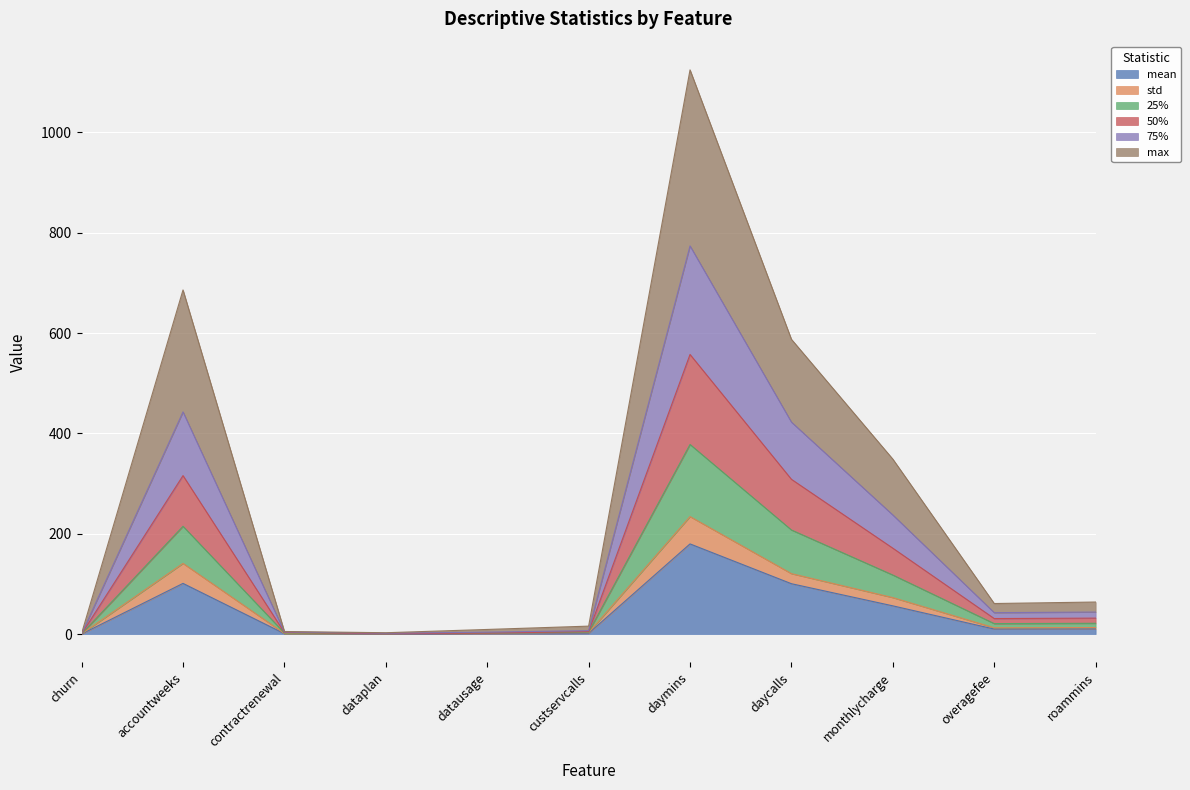

At which category is the sum across all series the highest?

daymins